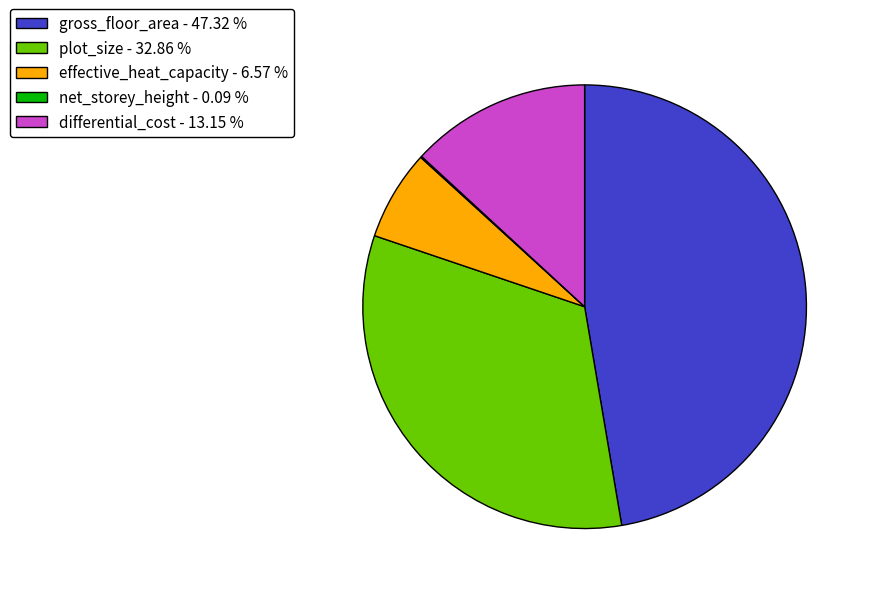

Combined, do differential_cost - 13.15 % and plot_size - 32.86 % account for over 50%?

No